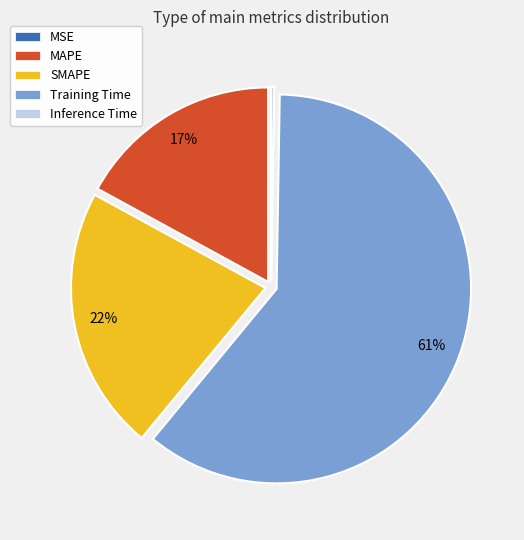

Which slice is the largest?

Training Time